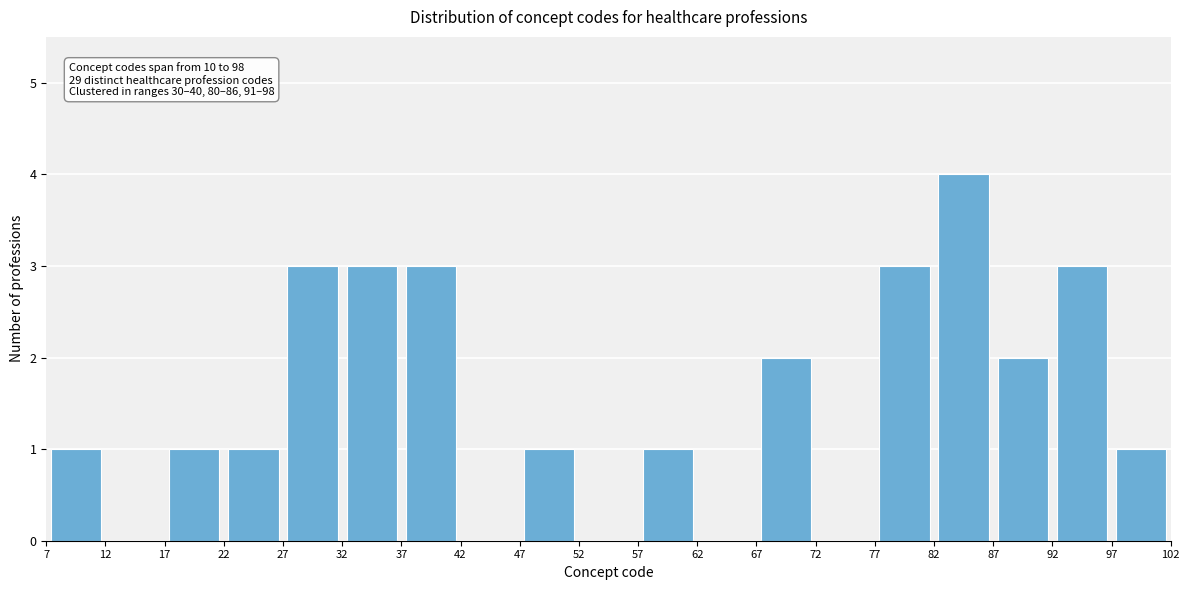

Over which range of the x-axis is the bar tallest?

82 to 87